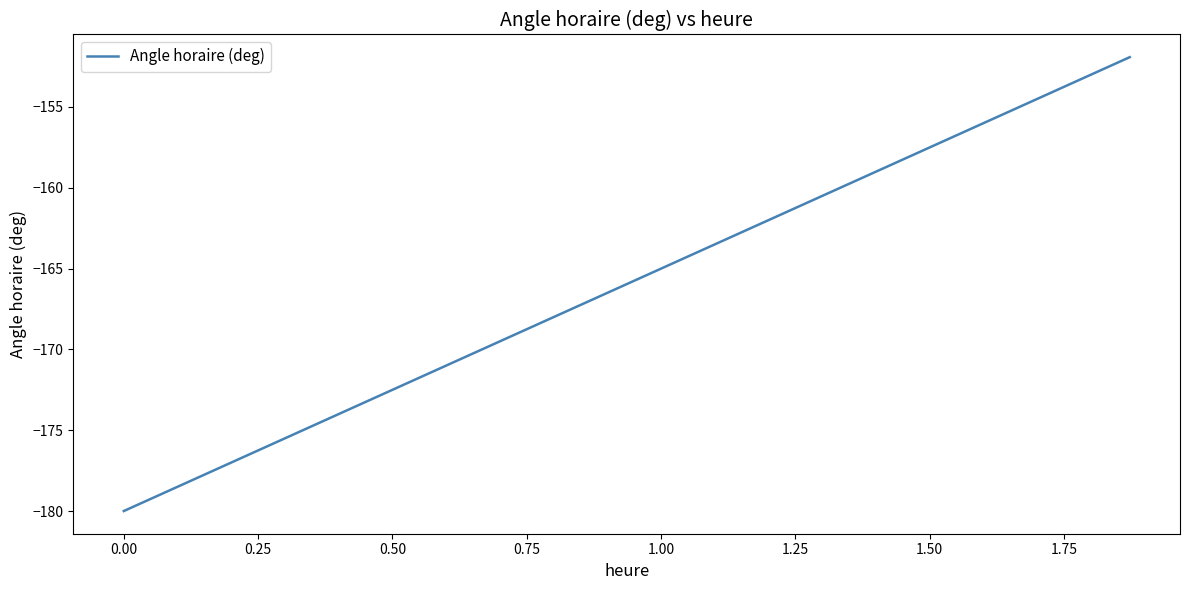

What is the minimum value shown in the chart?

-180.0